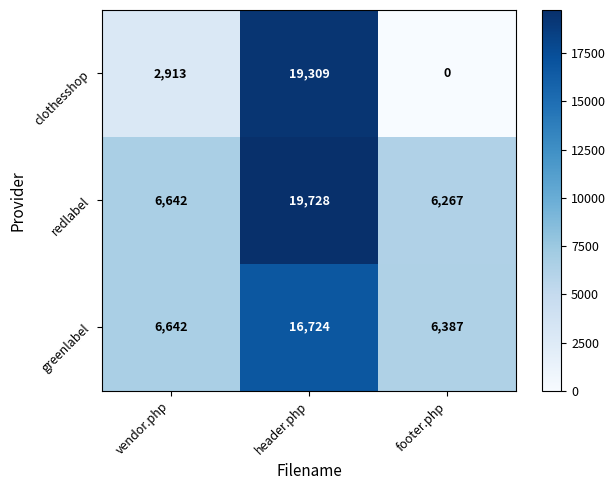

What is the difference between the highest and lowest values at header.php?

3004